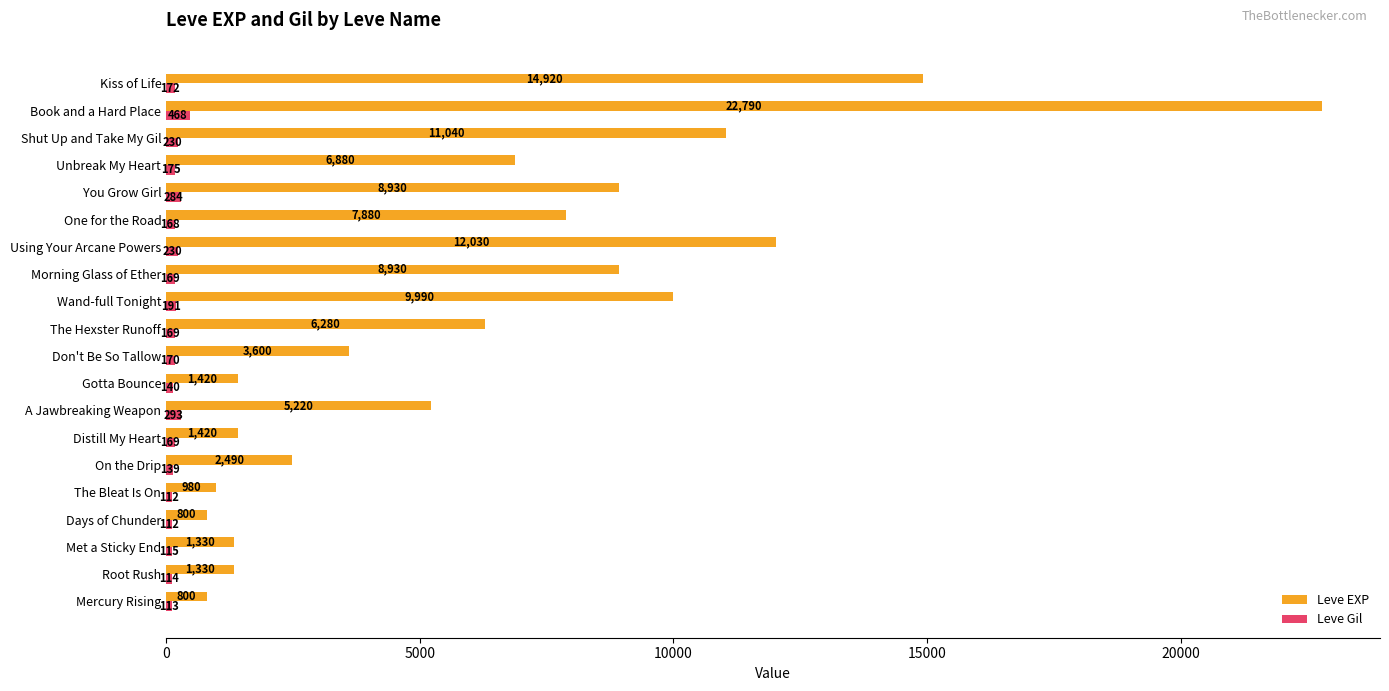

What is the difference between the maximum and second lowest values in the Leve EXP series?

21990